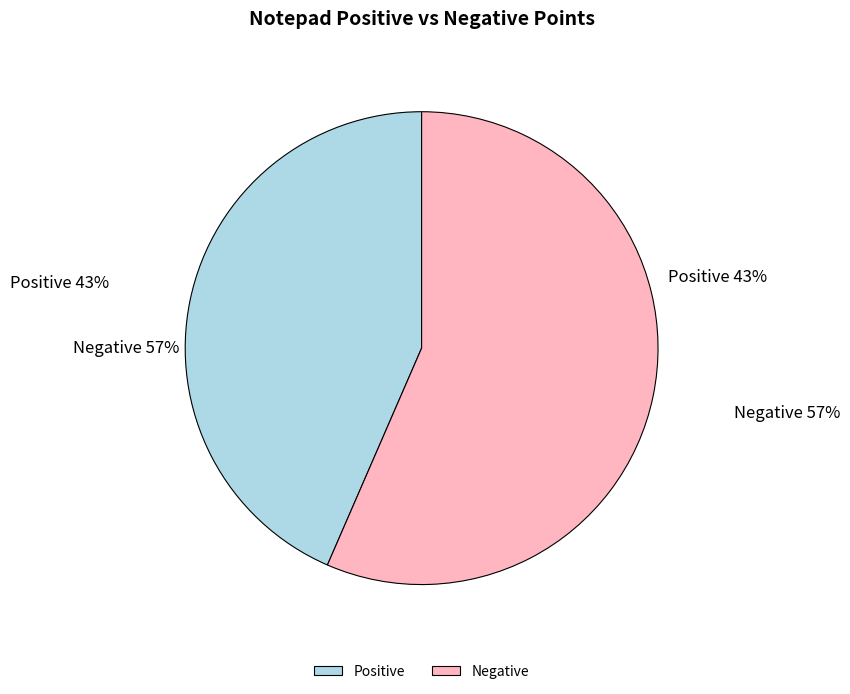

Approximately how many times larger is the value at Positive compared to Negative?

0.8